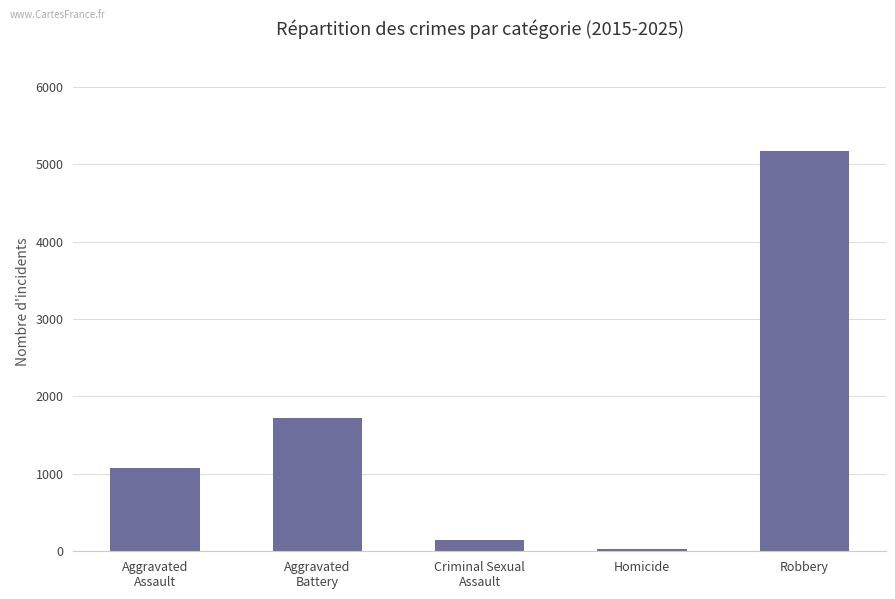

Which has a higher value, Criminal Sexual
Assault or Homicide?

Criminal Sexual
Assault